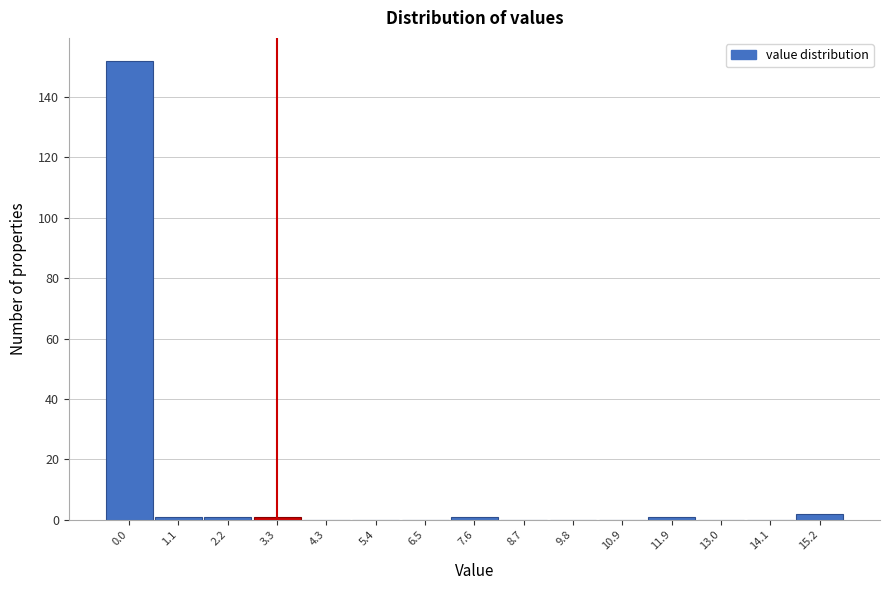

Reading left to right, what are all the values shown in this chart?

0.0=152	1.1=1	2.2=1	3.3=1	4.3=0	5.4=0	6.5=0	7.6=1	8.7=0	9.8=0	10.9=0	11.9=1	13.0=0	14.1=0	15.2=2